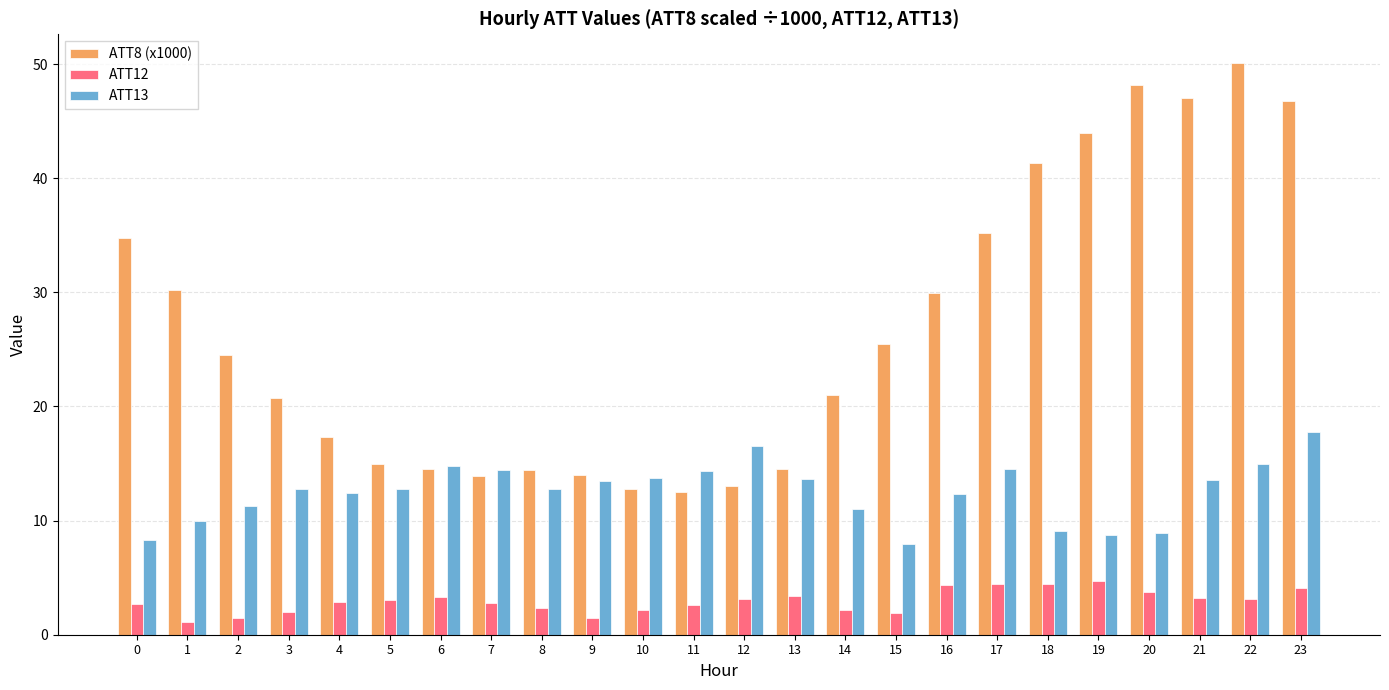

What is the spread (max minus min) of values at 22?

47.0